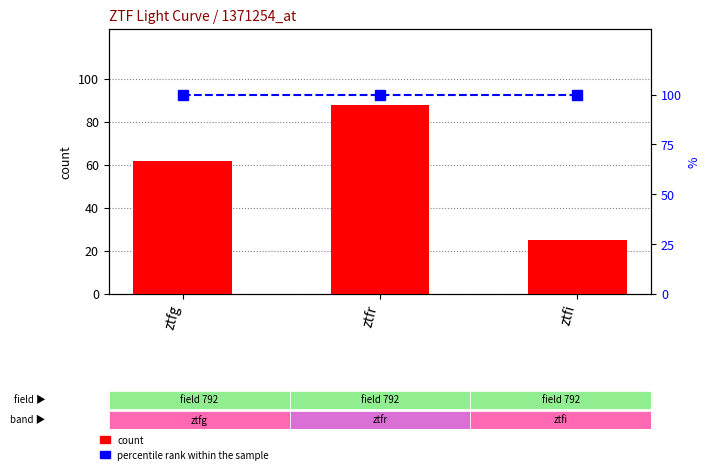

Are the bars grouped side by side (vs. stacked)?

Yes